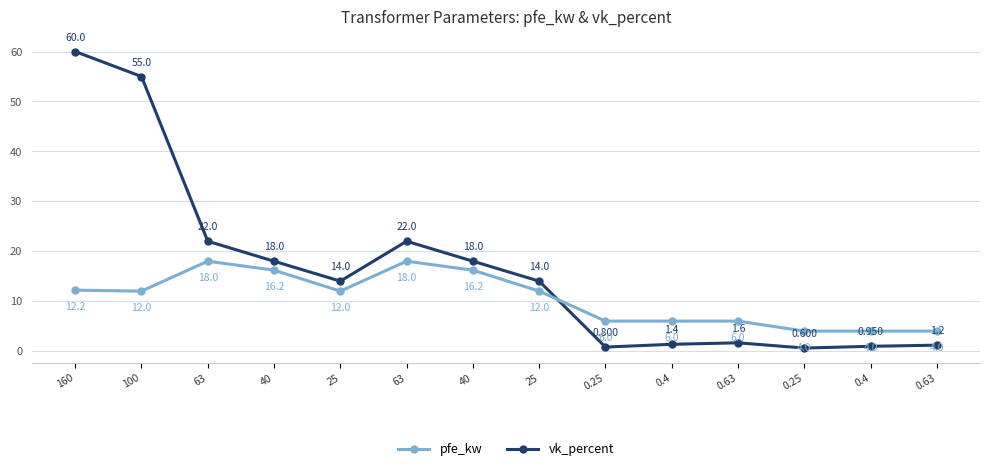

Is the value of vk_percent at 0.25 greater than the value of pfe_kw at 63?

No